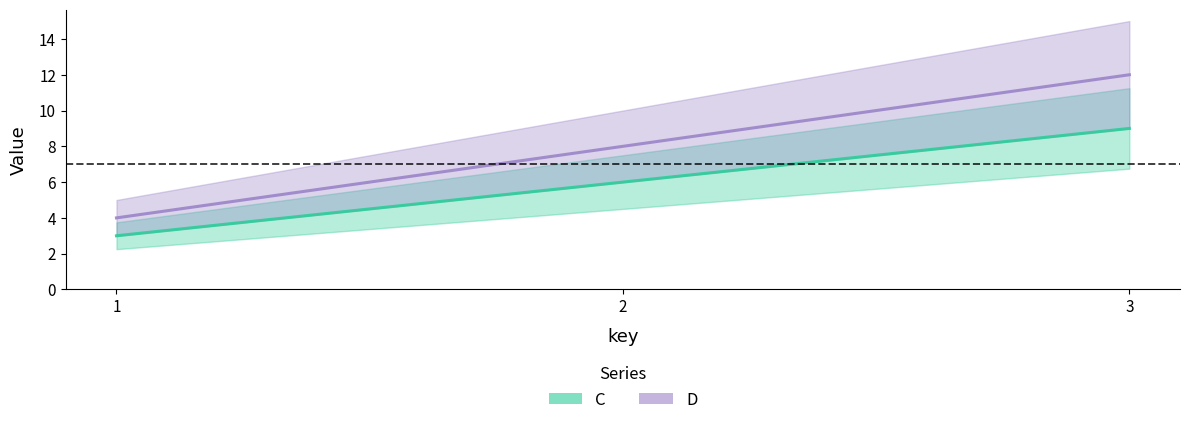

Where is D nearest to the value 8?

2